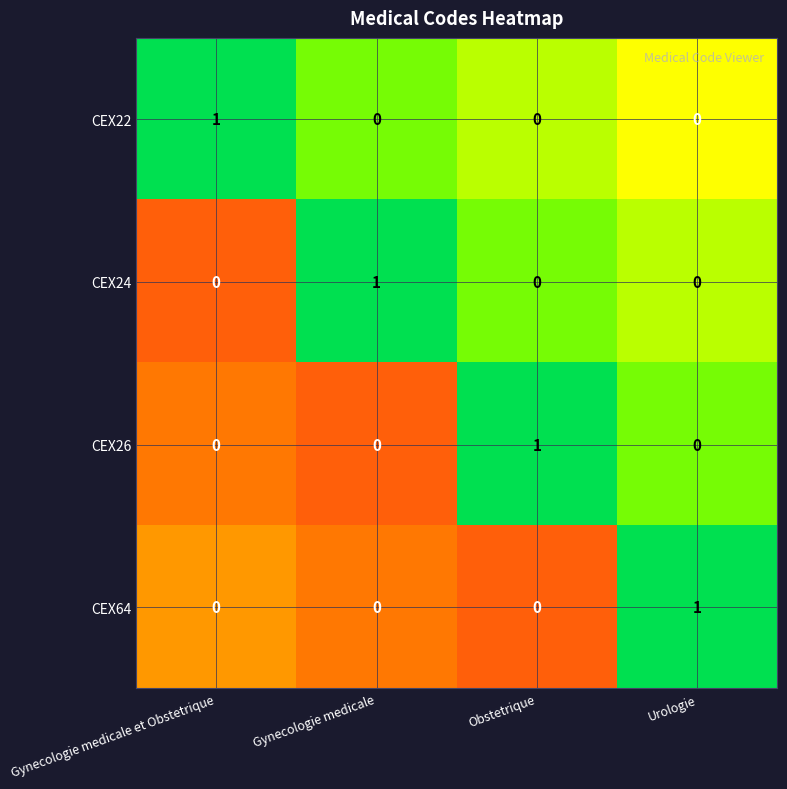

Which category has the highest value in the CEX64 series?

Urologie